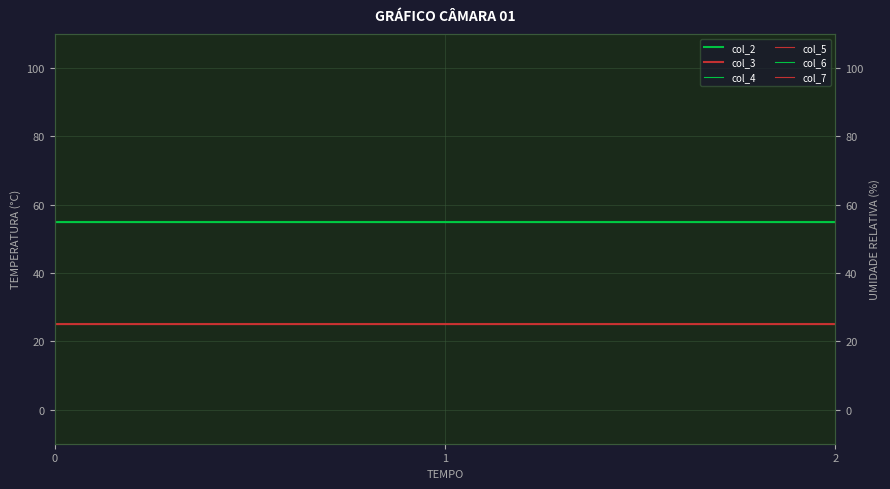

What are all the series names shown in the legend?

col_2, col_3, col_4, col_5, col_6, col_7